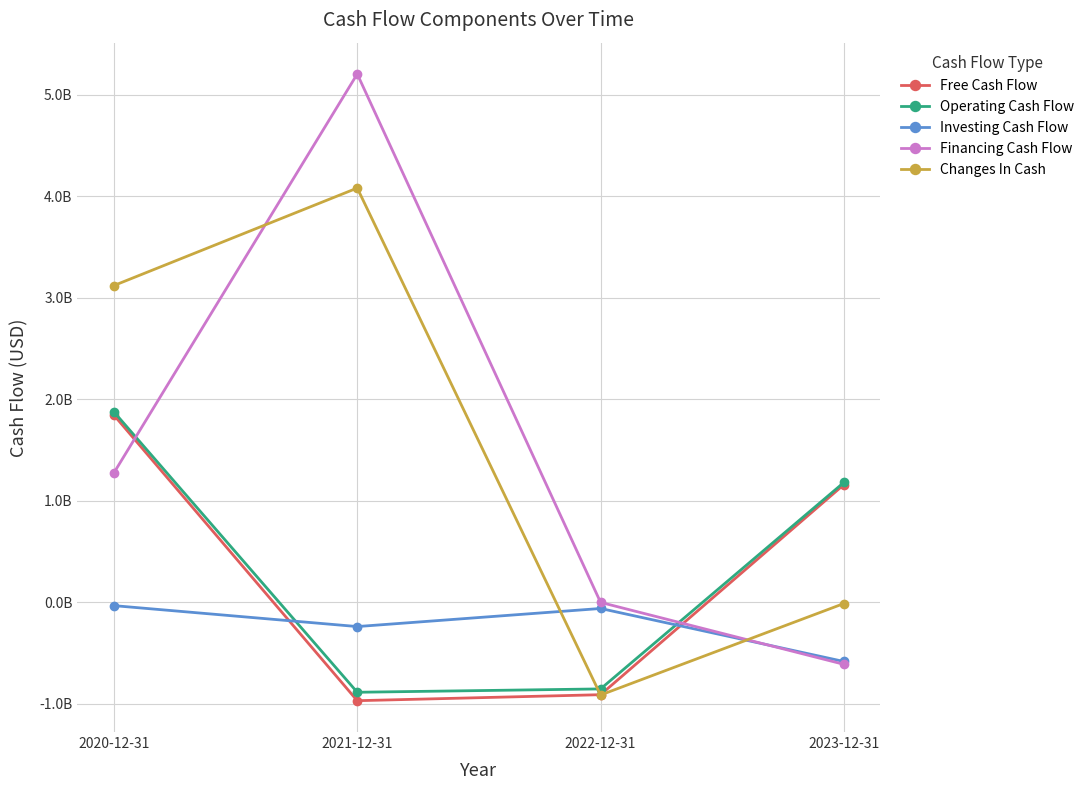

At which label does Changes In Cash first exceed 3120000000?

2021-12-31